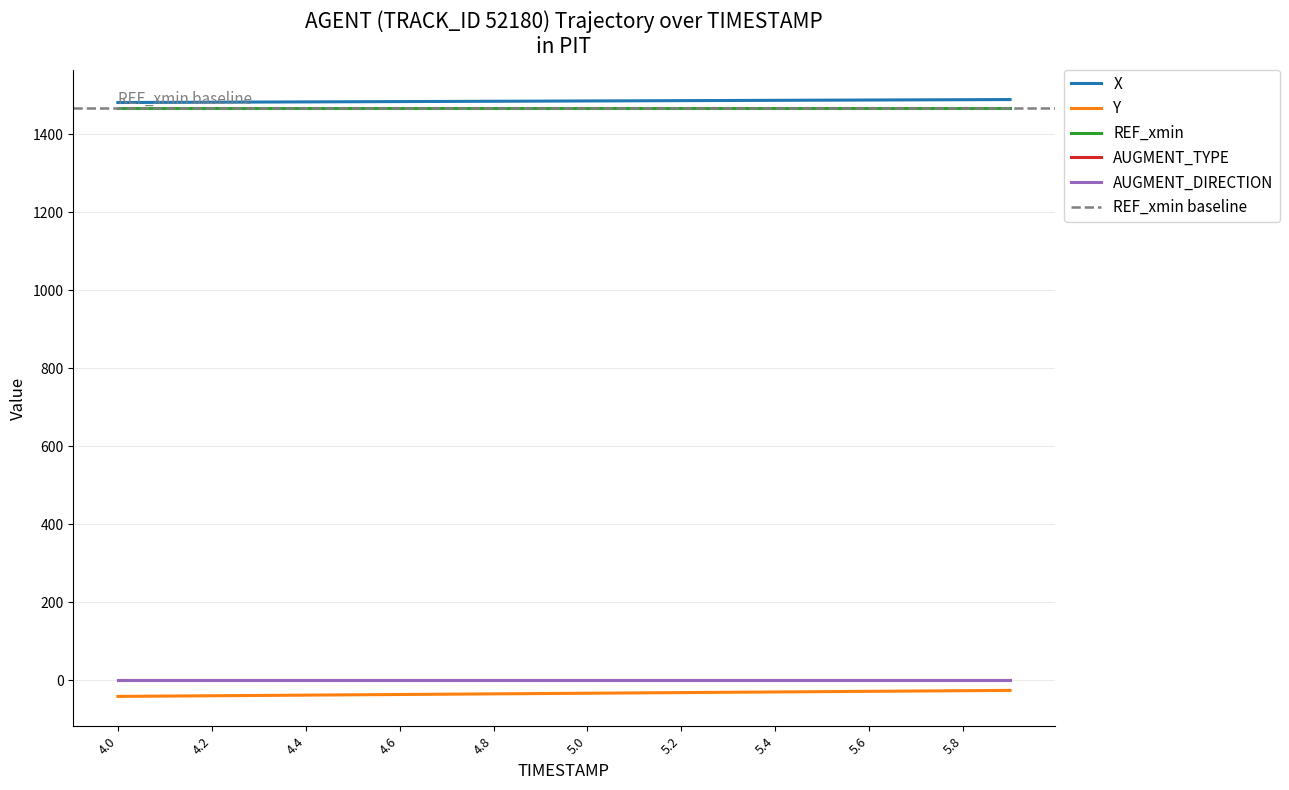

Which series has the largest total across all categories?

X